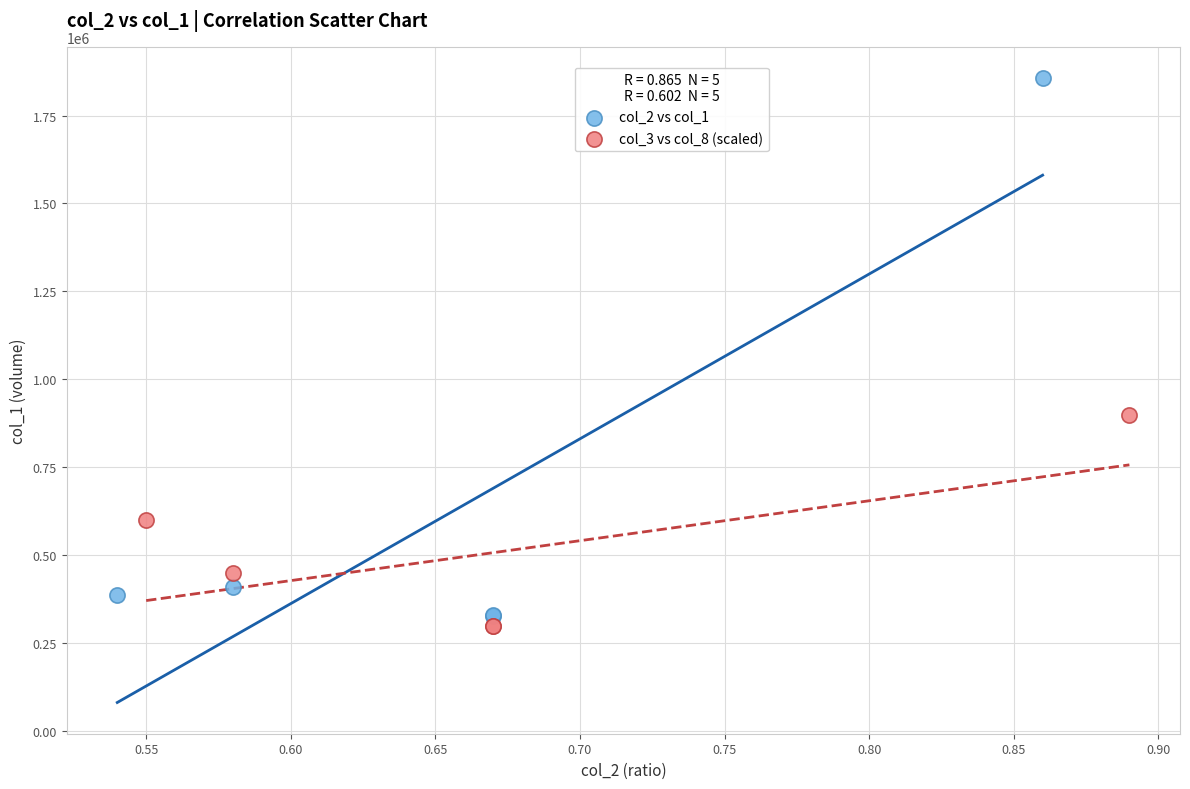

Which series has the largest Y range (max minus min)?

col_2 vs col_1